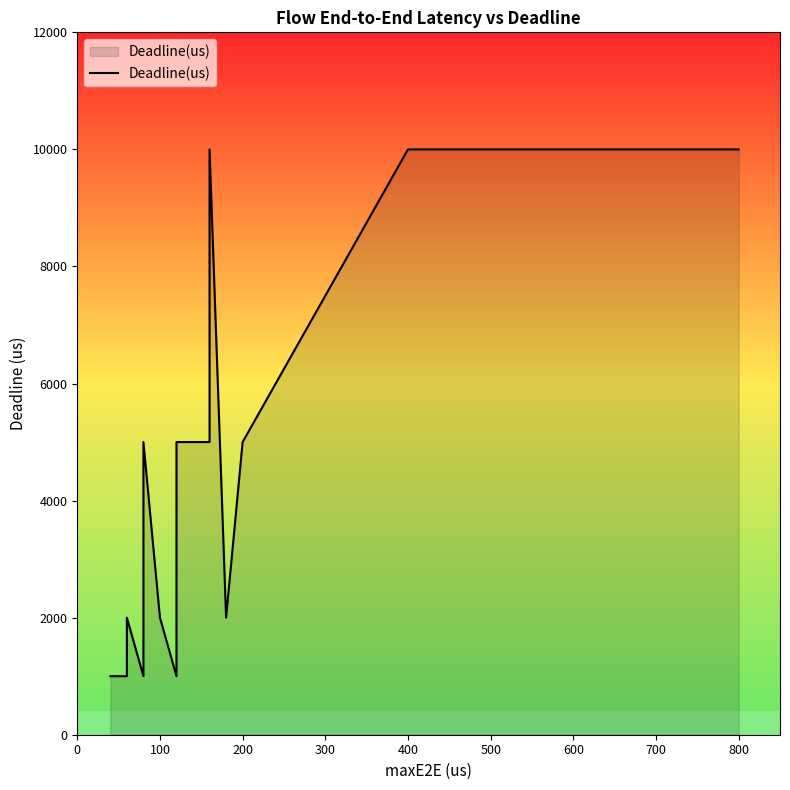

Does the chart display data point markers on the line(s)?

No